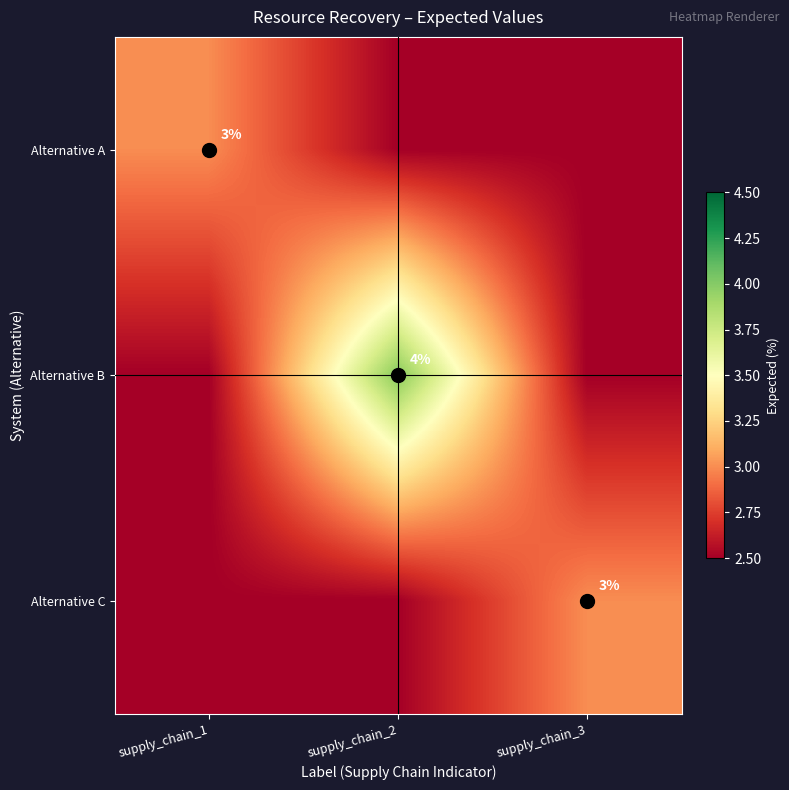

At how many categories does at least one series exceed 3?

1